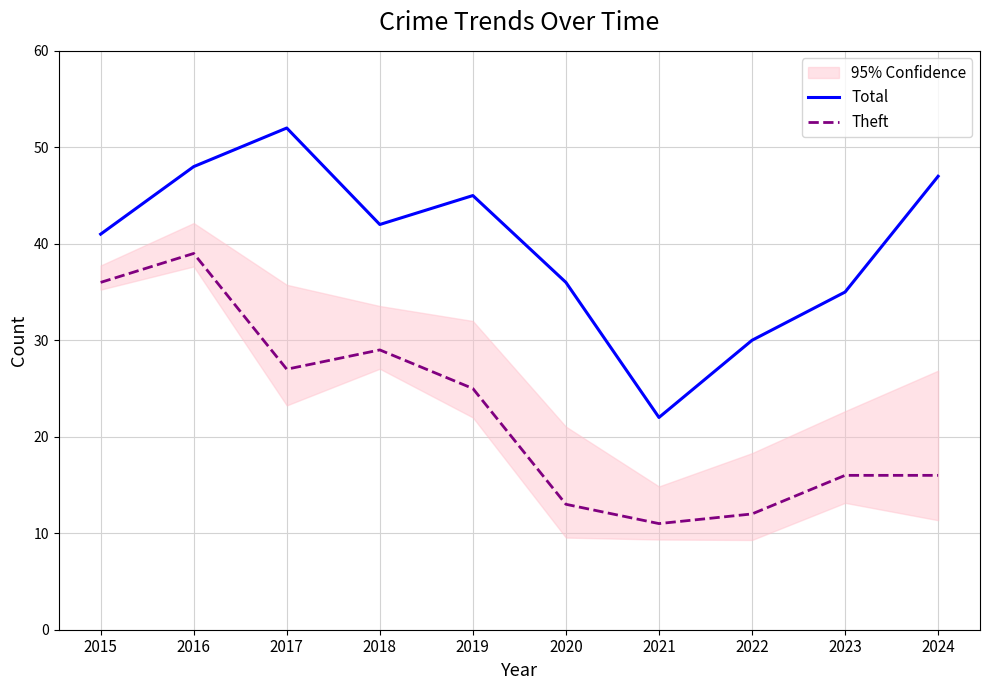

What is the sum of all Theft values?

224